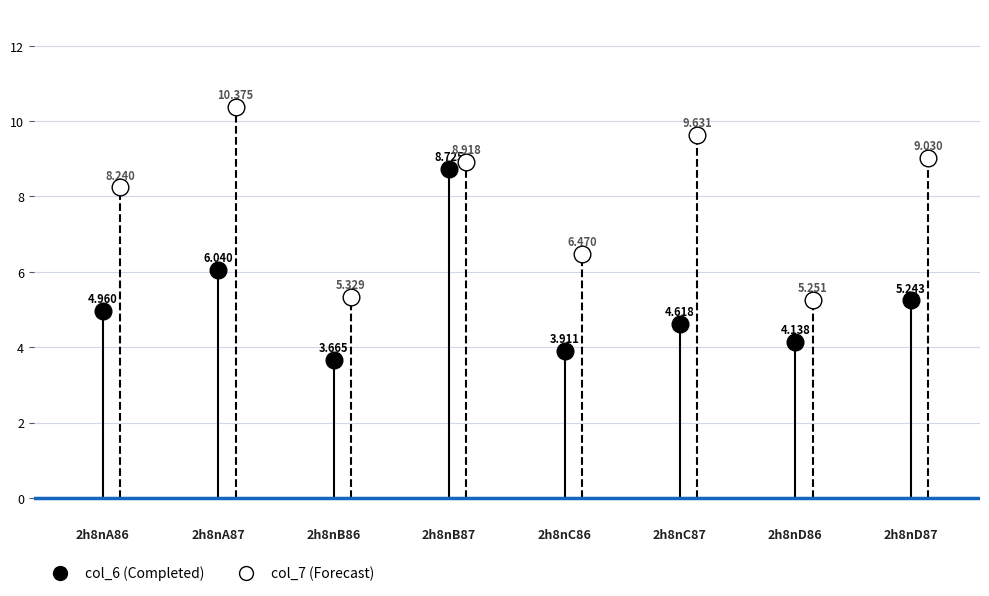

Is it true that col_6 equals 3.4 at 2h8nA86?

False